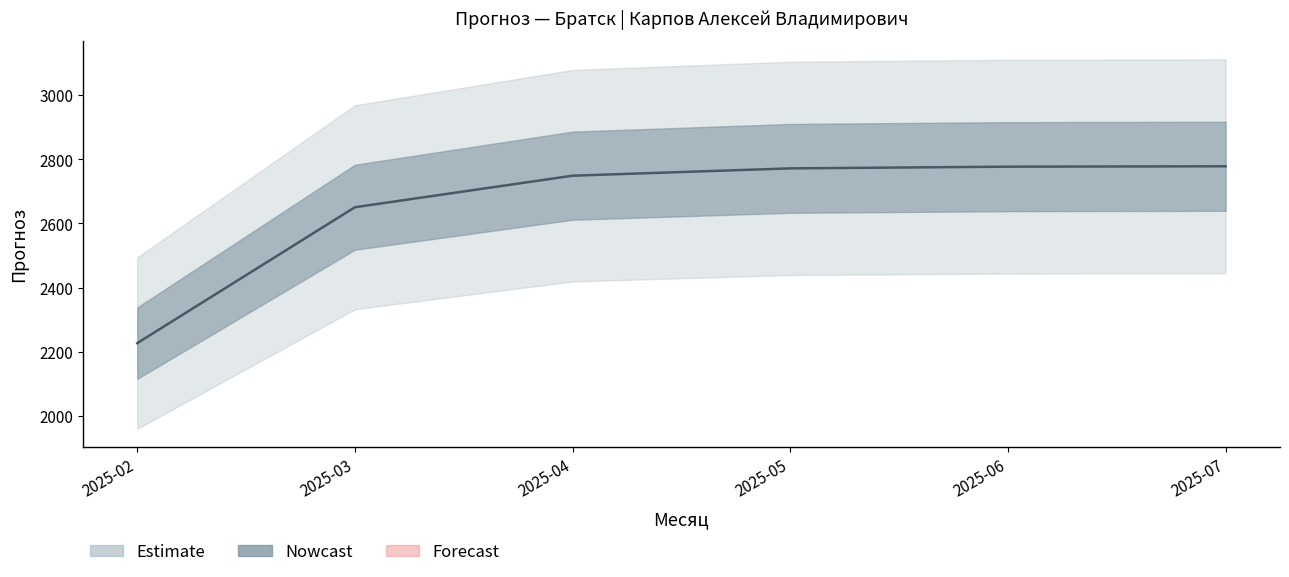

Reading left to right, transcribe all the data shown in this chart.

2226.8	2650.6	2749.0	2771.8	2777.1	2778.3